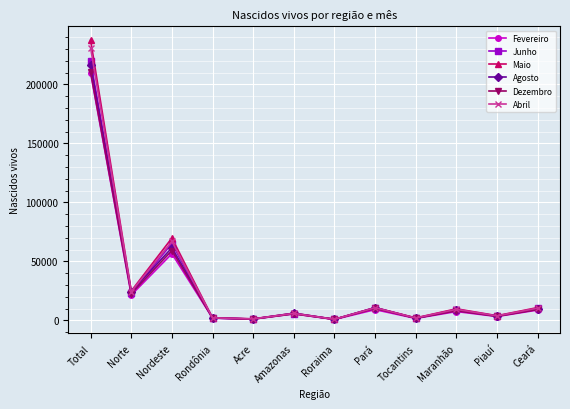

True or false: Dezembro has more than 1 interior local peaks.

True